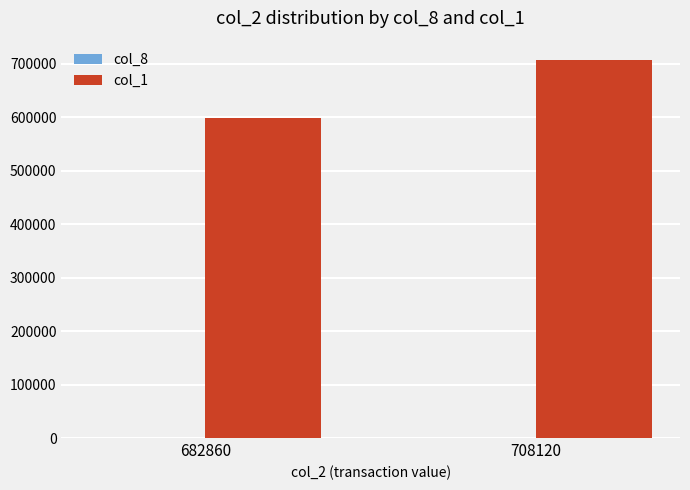

What is the total value across all series at 682860?

599004